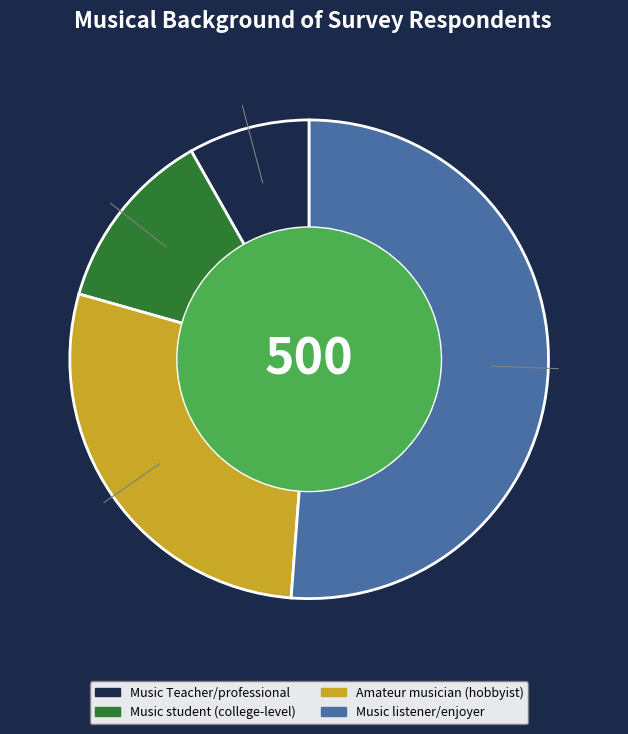

Do Amateur musician (hobbyist) and Music listener/enjoyer together represent more than half of the pie?

Yes